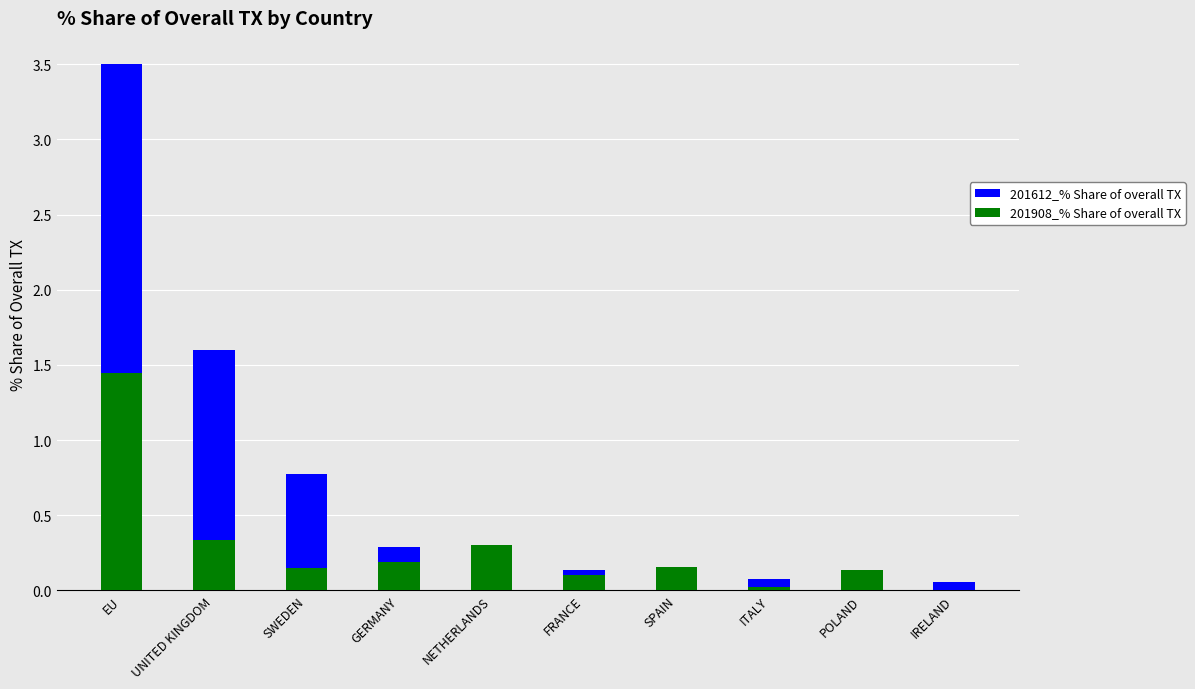

Which category has the lowest value in the 201612_% Share of overall TX series?

IRELAND